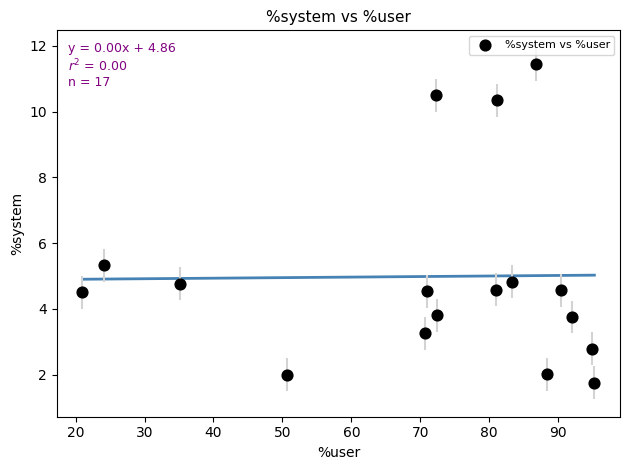

What is the range of X values (max minus min)?

74.2